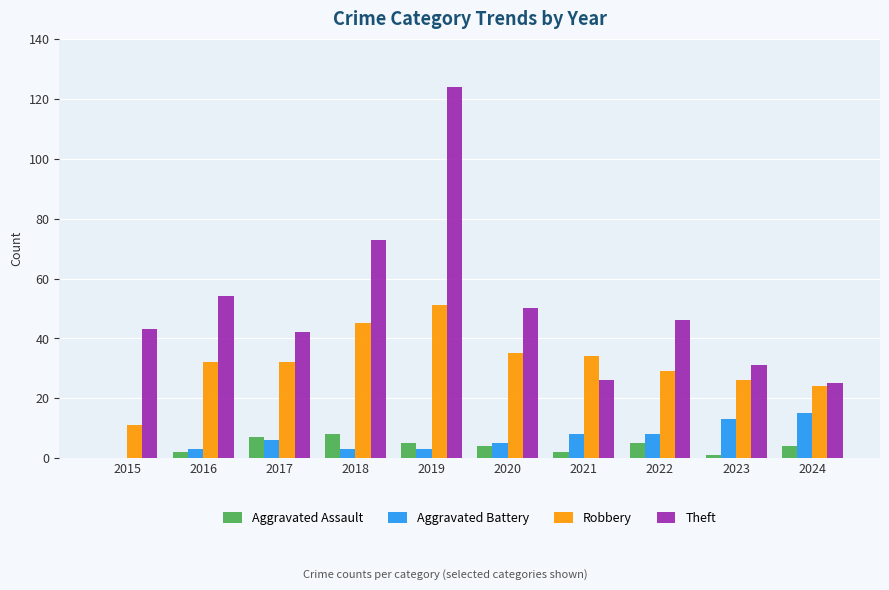

Reading left to right, extract all data points from this chart.

Aggravated Assault: 0	2	7	8	5	4	2	5	1	4
Aggravated Battery: 0	3	6	3	3	5	8	8	13	15
Robbery: 11	32	32	45	51	35	34	29	26	24
Theft: 43	54	42	73	124	50	26	46	31	25